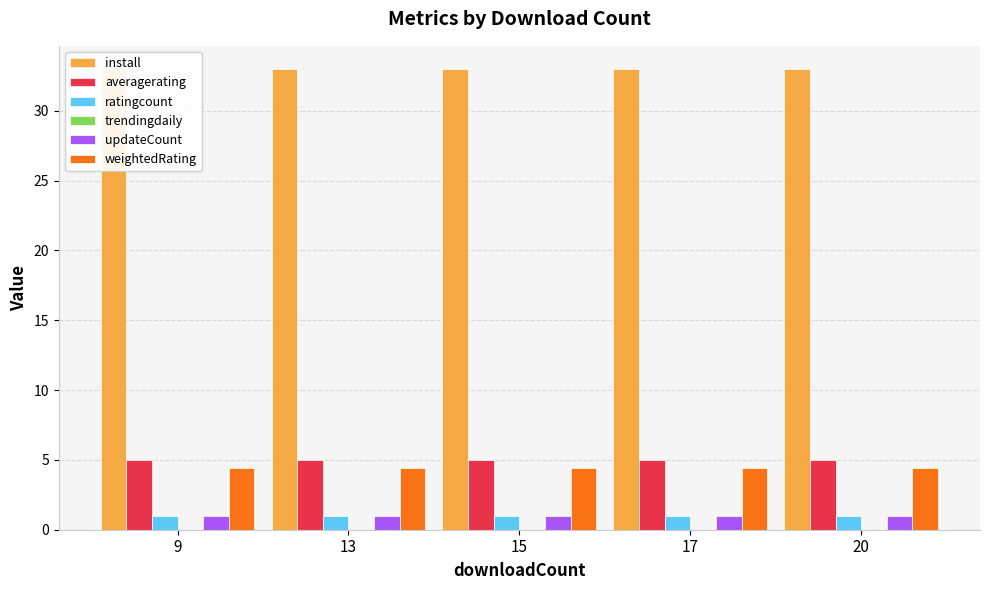

Reading left to right, list all the values displayed in this chart.

install: 9=33.0	13=33.0	15=33.0	17=33.0	20=33.0
averagerating: 9=5.0	13=5.0	15=5.0	17=5.0	20=5.0
ratingcount: 9=1.0	13=1.0	15=1.0	17=1.0	20=1.0
trendingdaily: 9=0.0	13=0.0	15=0.0	17=0.0	20=0.0
updateCount: 9=1.0	13=1.0	15=1.0	17=1.0	20=1.0
weightedRating: 9=4.4	13=4.4	15=4.4	17=4.4	20=4.4